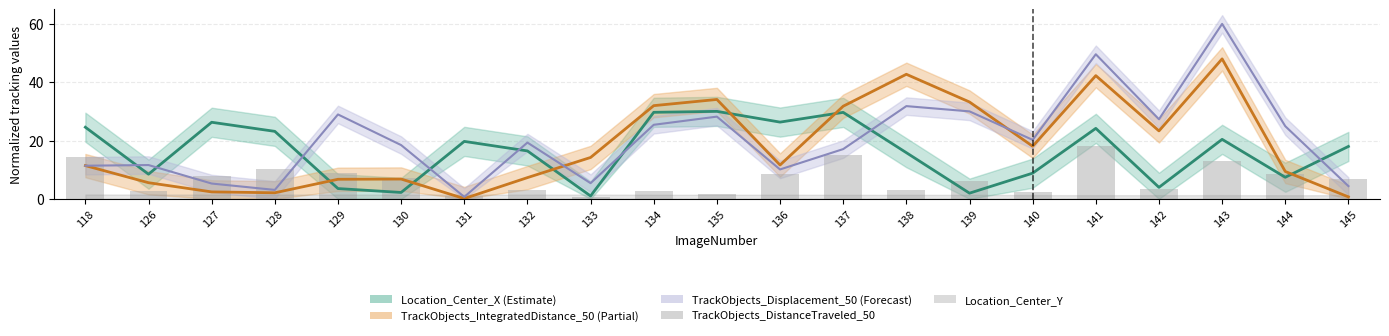

What is the average value?

6.9